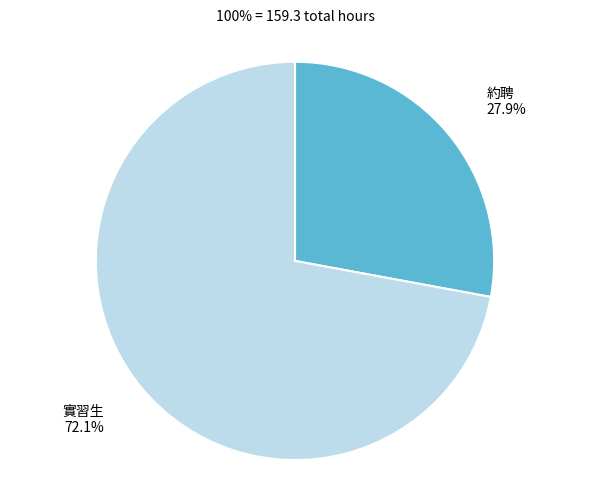

Is there any slice that represents more than half of the pie?

Yes